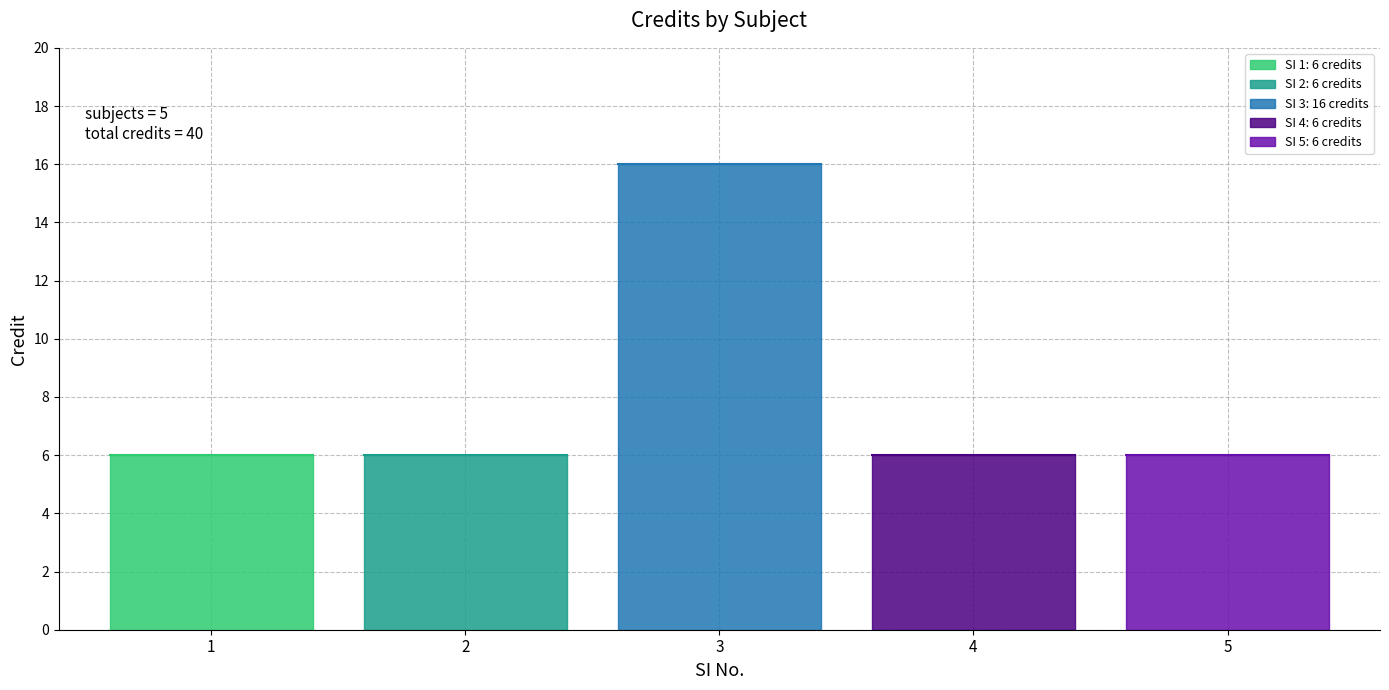

What is the change in value from 3 to 5?

-10